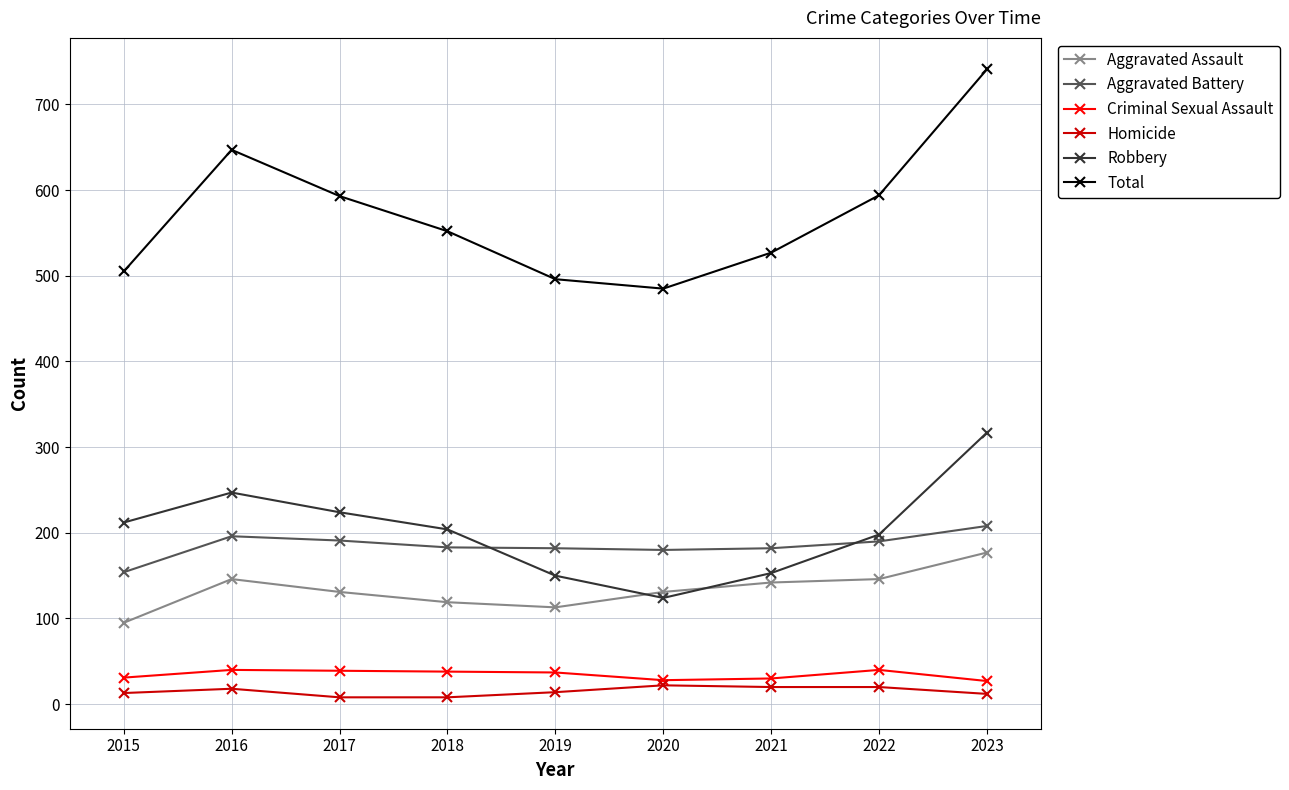

What value does the Homicide series have at 2021?

20